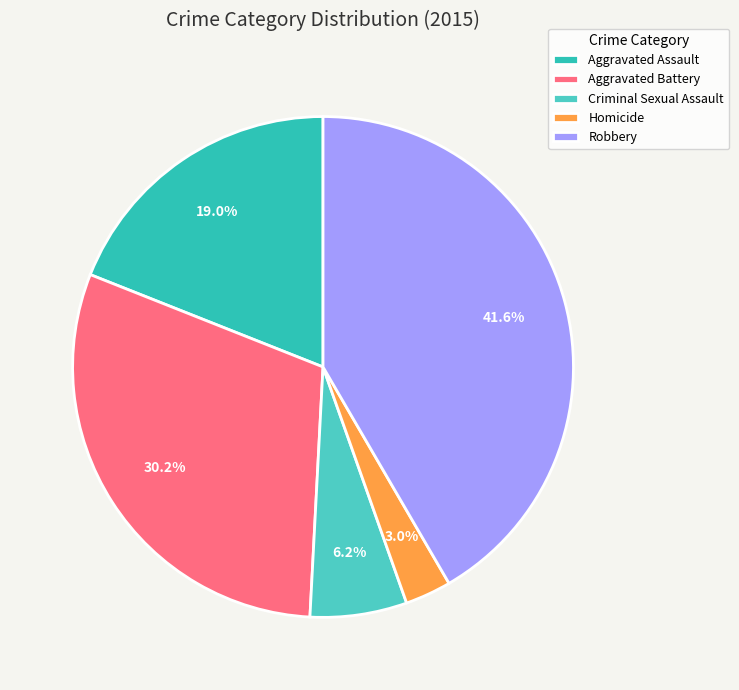

Does any single category account for the majority?

No